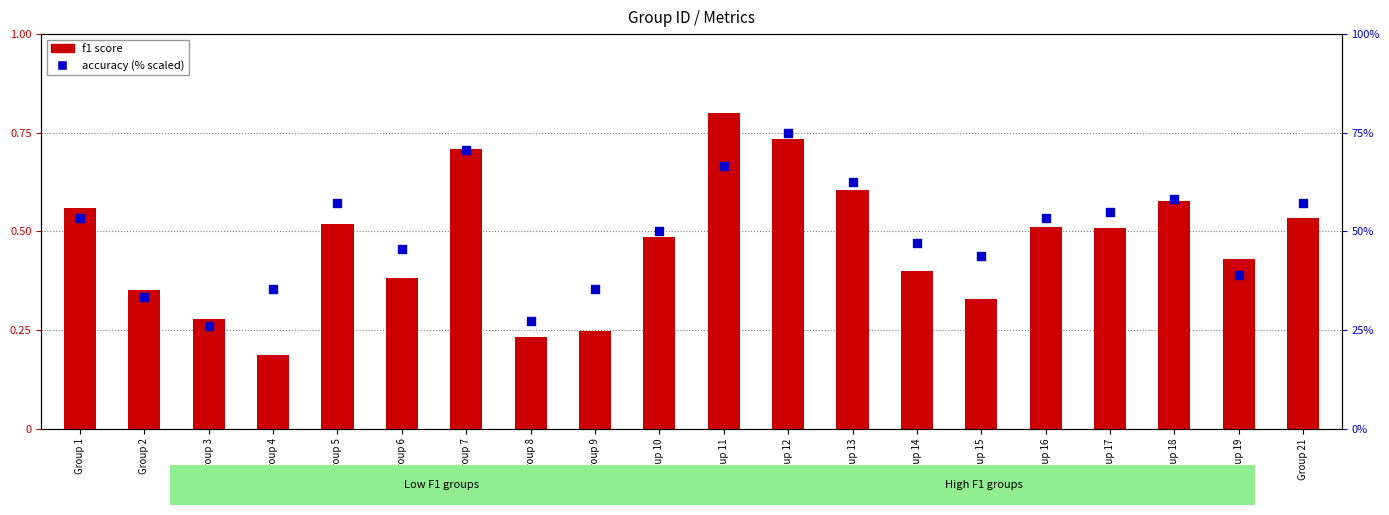

Which series has the largest Y range (max minus min)?

accuracy (%)